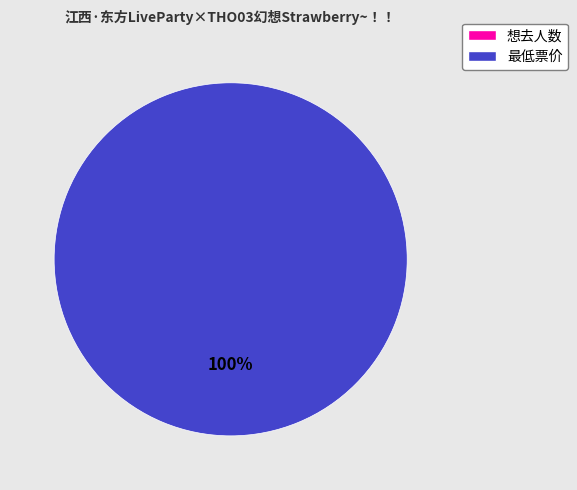

To the nearest percent, what is the difference between the 想去人数 and 最低票价 slice percentages?

100%